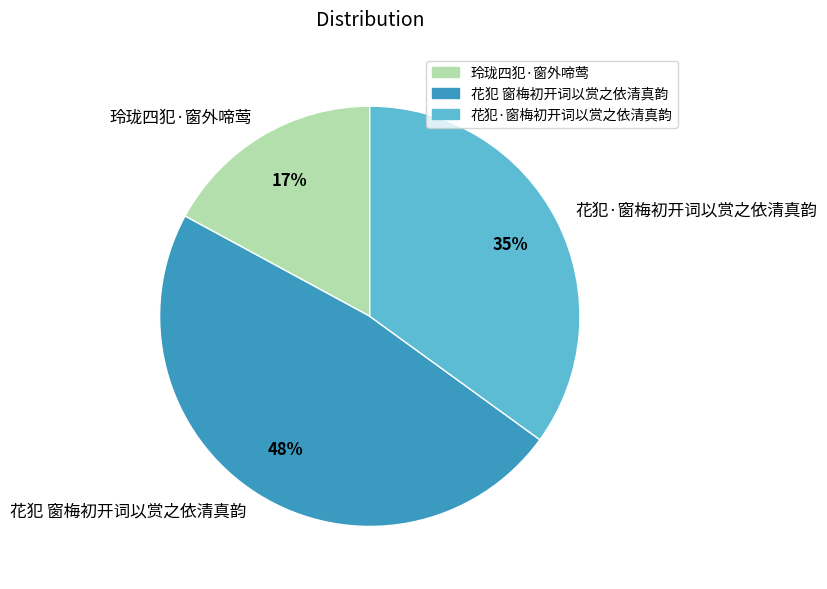

To the nearest percent, what is the average slice percentage?

33%